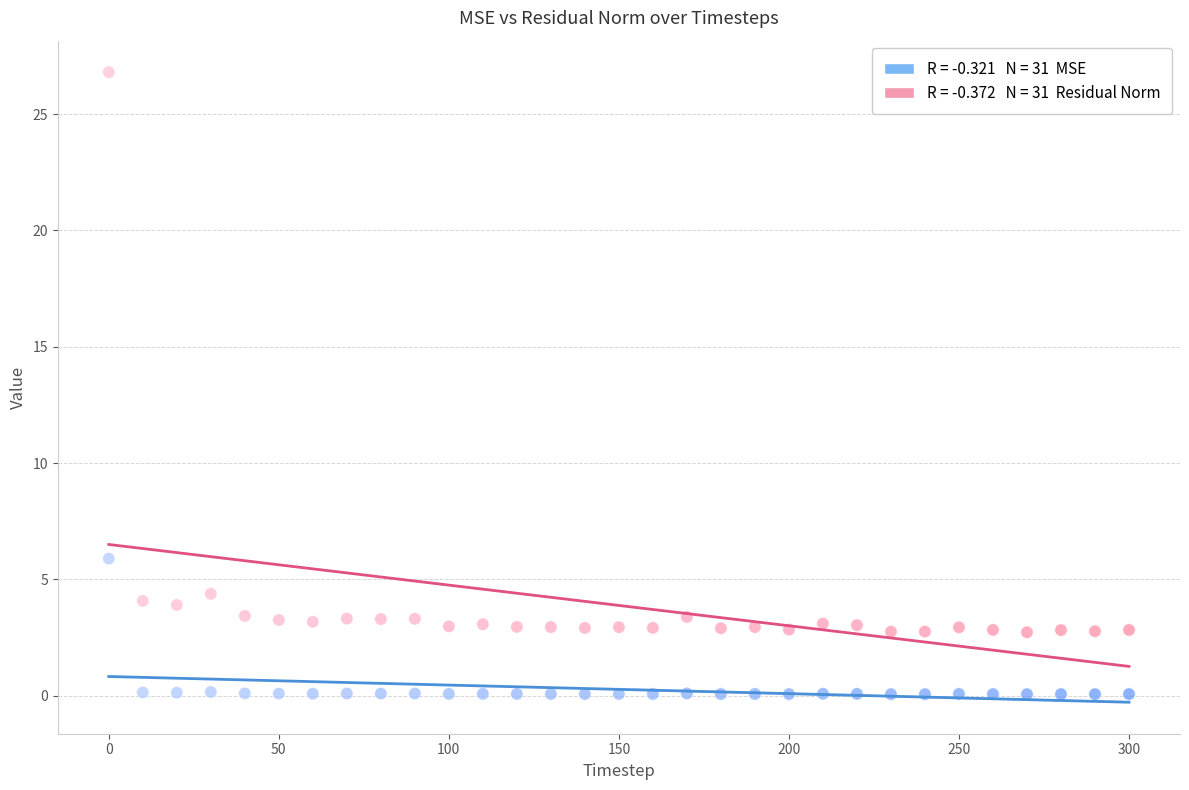

Across all data points, what is the range of X values (max minus min)?

300.0